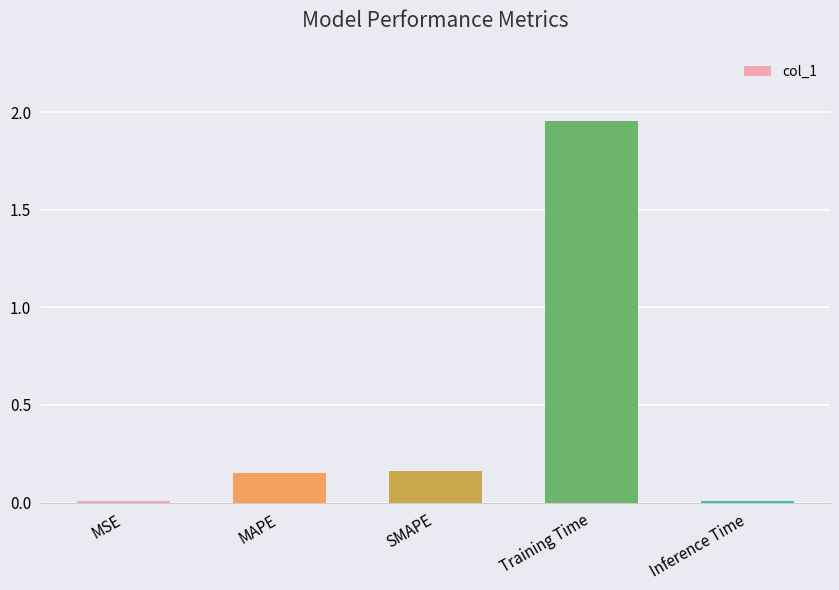

What is the change in value from MSE to SMAPE?

+0.2